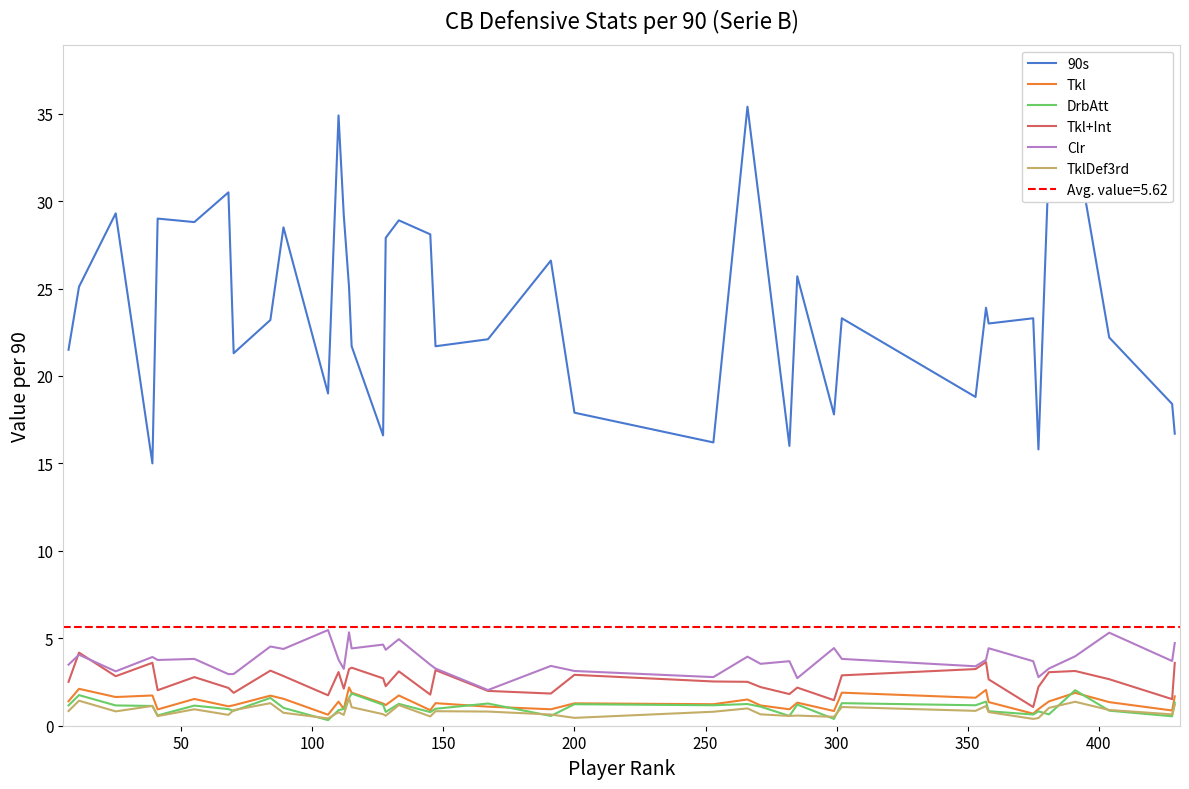

True or false: TklDef3rd and 90s intersect in this chart.

False